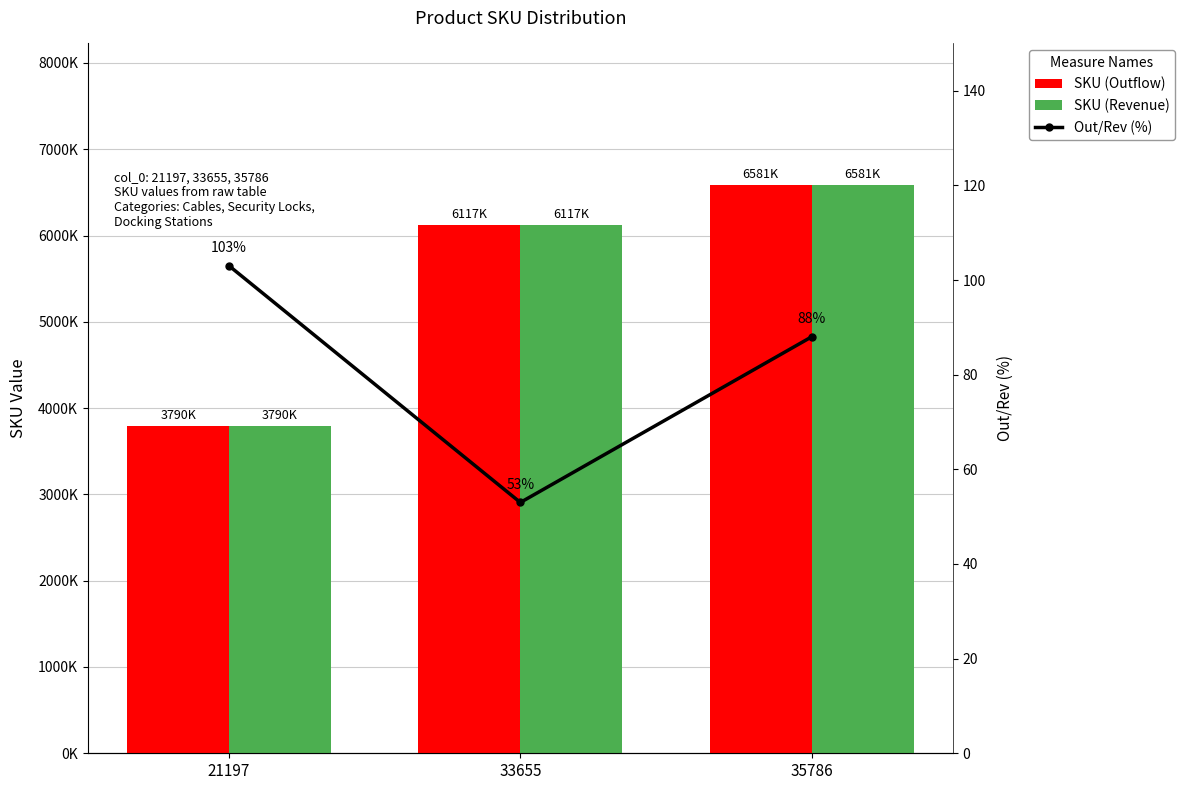

Where is Out/Rev (%) nearest to the value 78?

35786